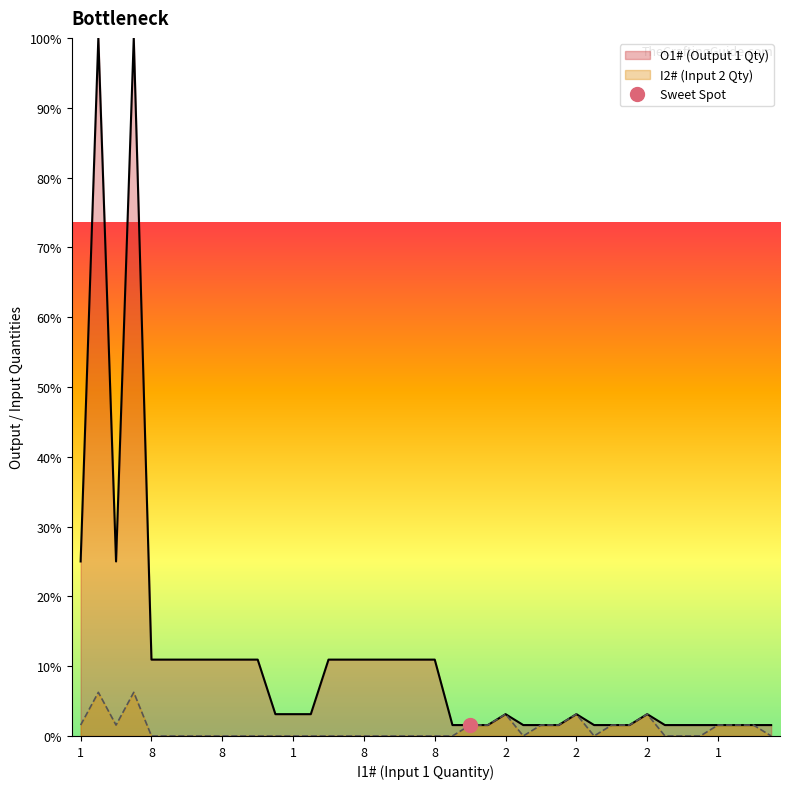

True or false: I2# and O1# cross at least once.

False